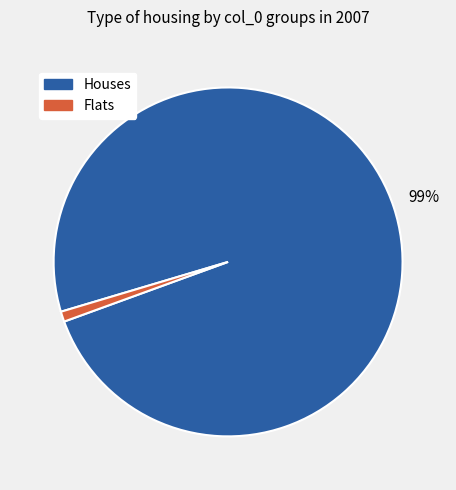

To the nearest percent, what is the difference between the largest and smallest slice percentages?

98%